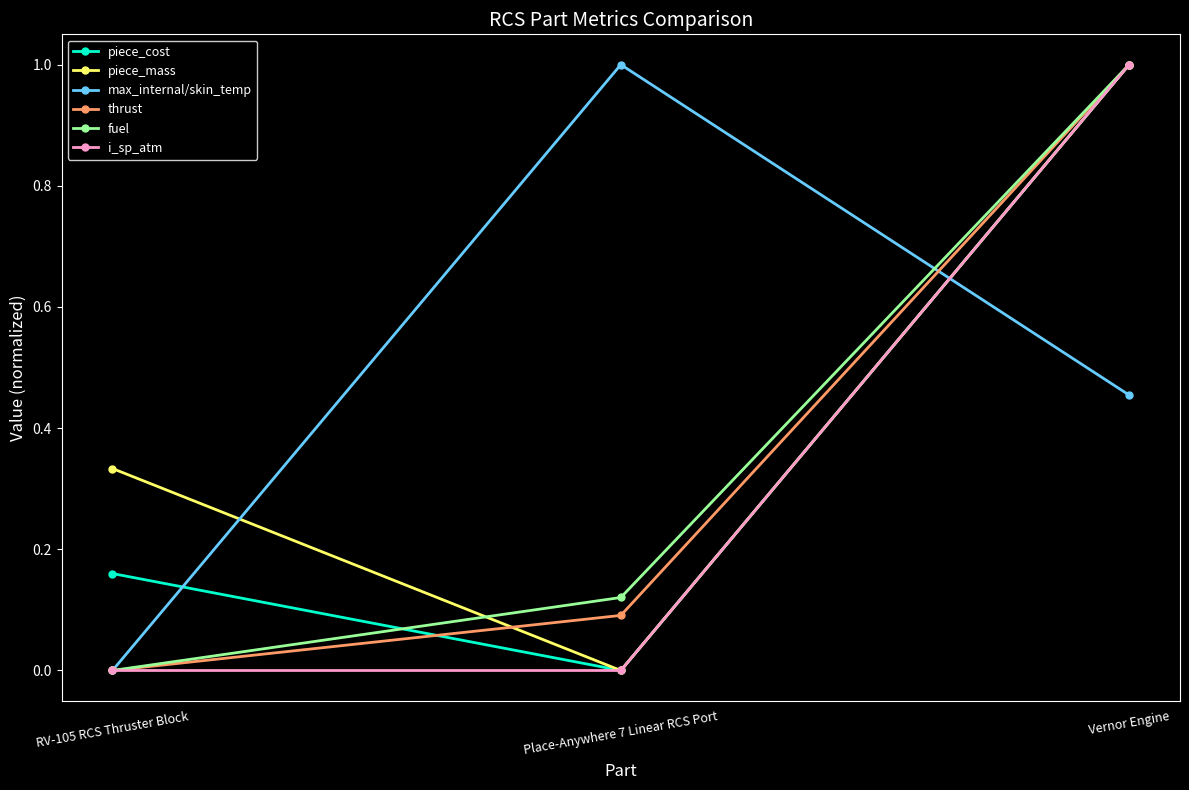

Is it true that piece_cost equals 1.5 at Vernor Engine?

False